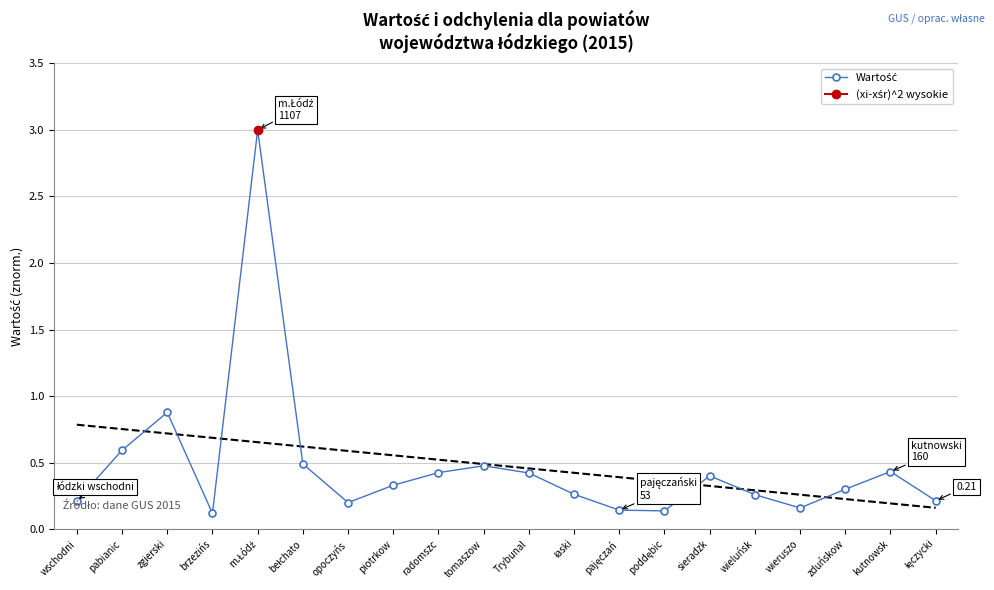

Is it true that the value at brzezińs is 0.1?

True